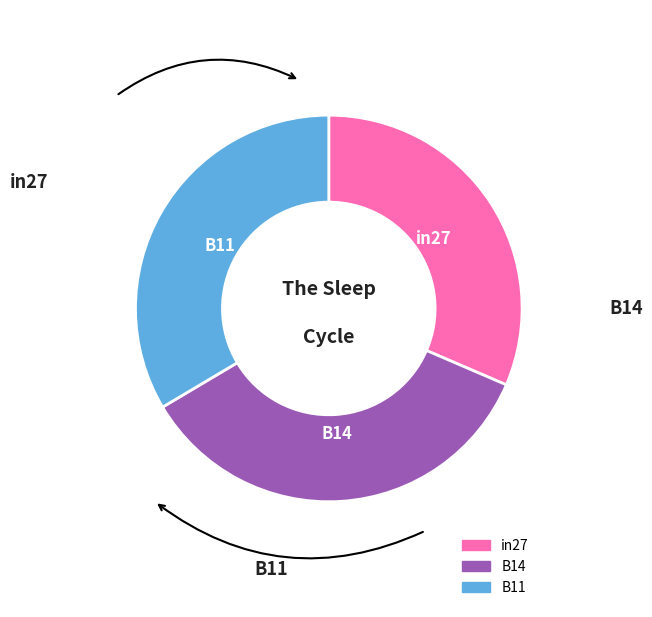

Does any single category account for the majority?

No